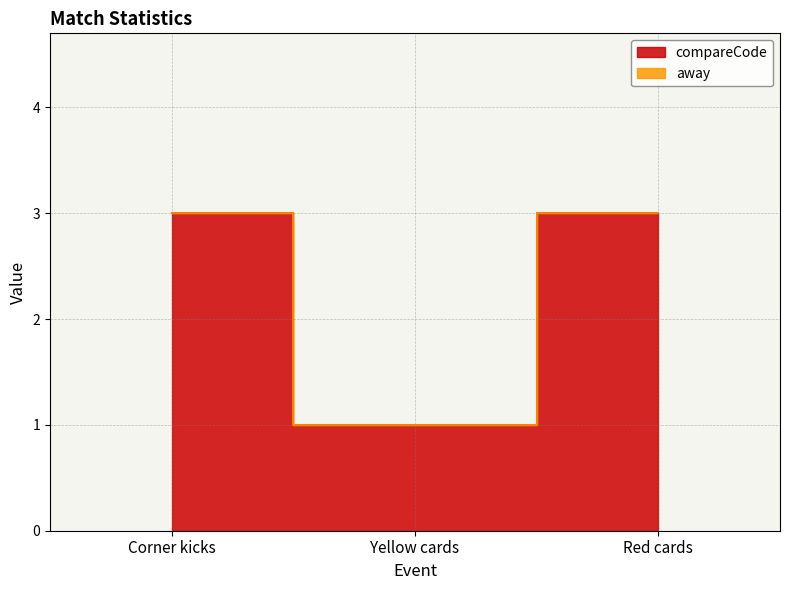

What is the average value?

2